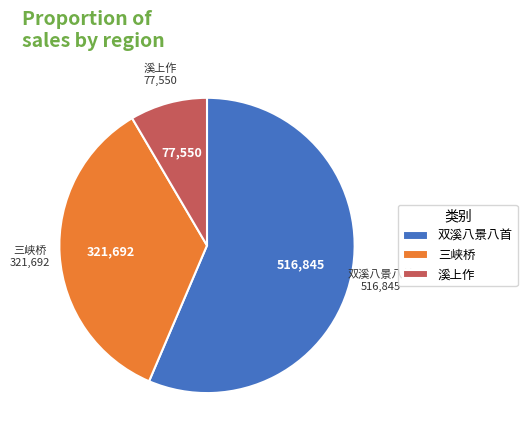

True or false: 三峡桥 accounts for 35% of the total.

True